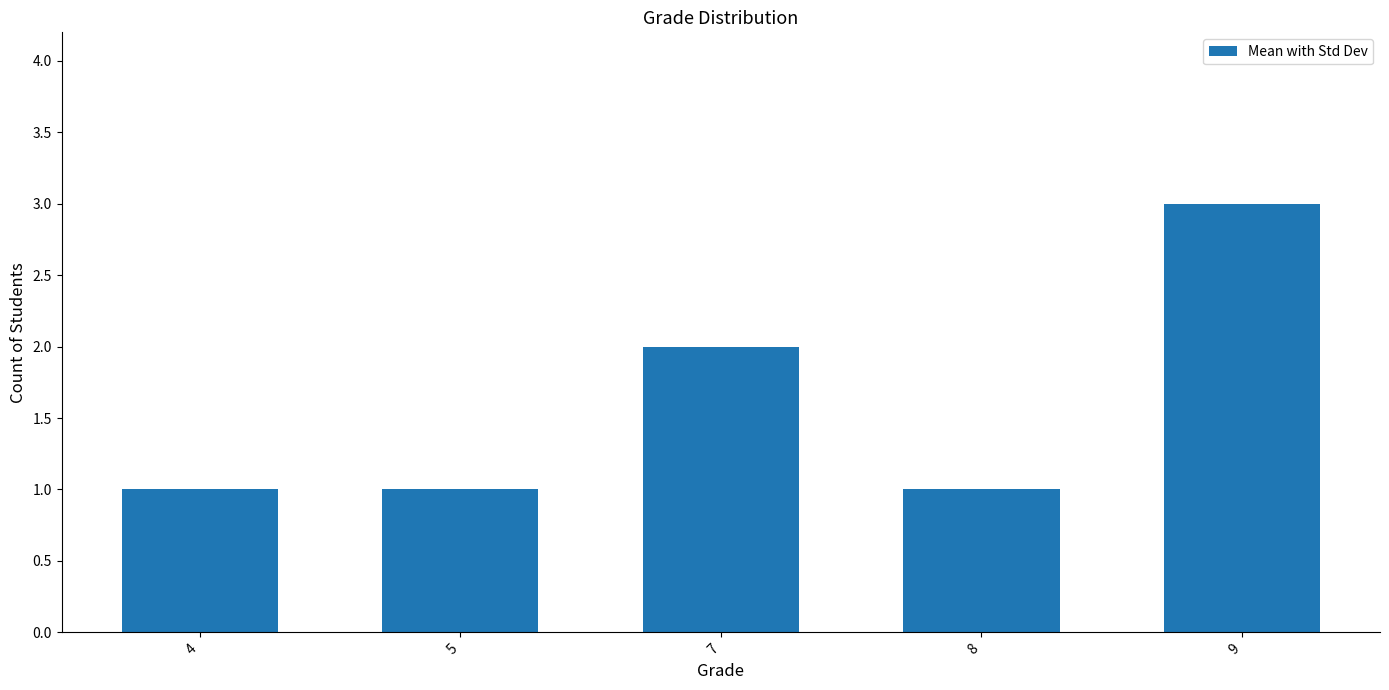

Reading right to left, transcribe all the data shown in this chart.

3	1	2	1	1